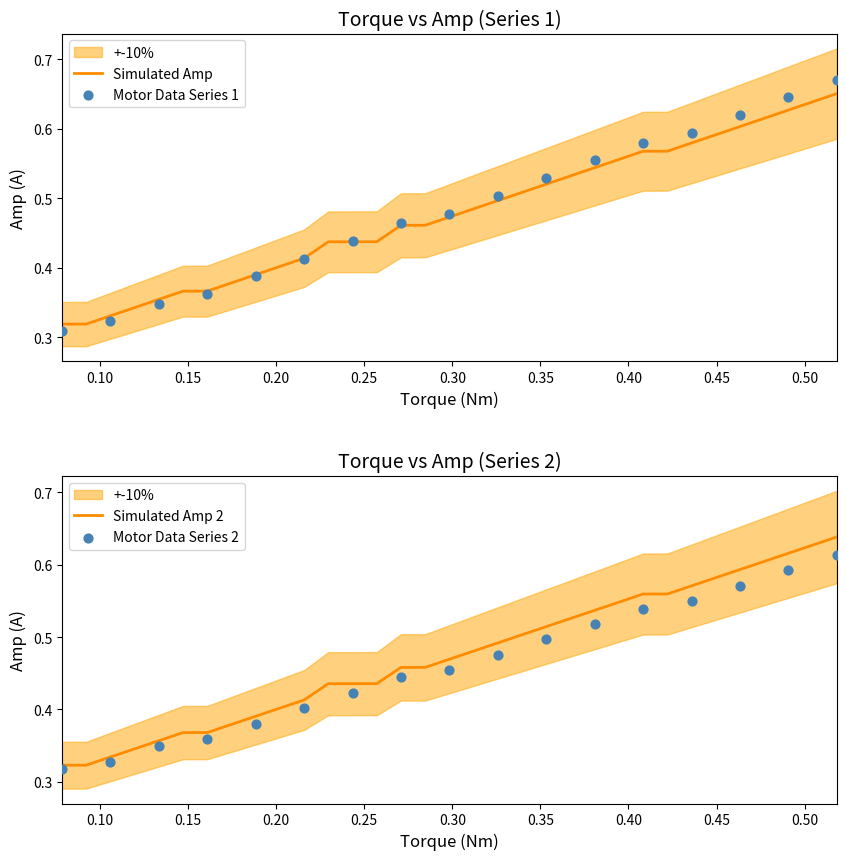

Which series has the largest total across all categories?

torque